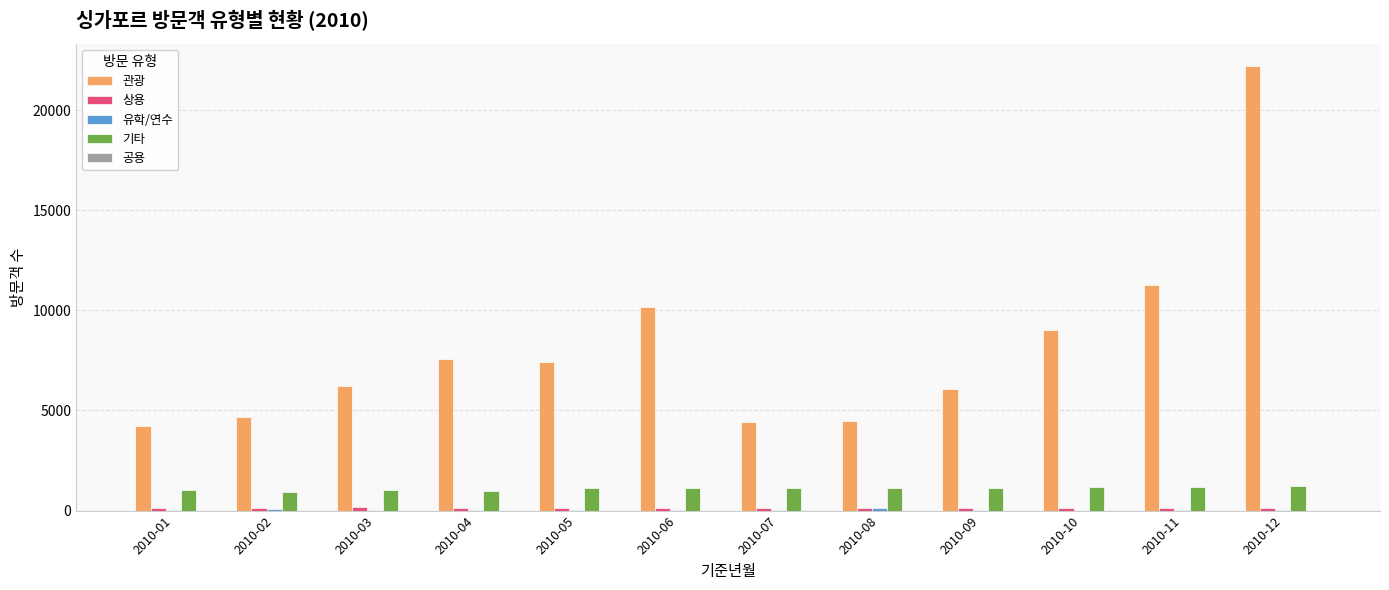

Read the 관광 value at 2010-02.

4677